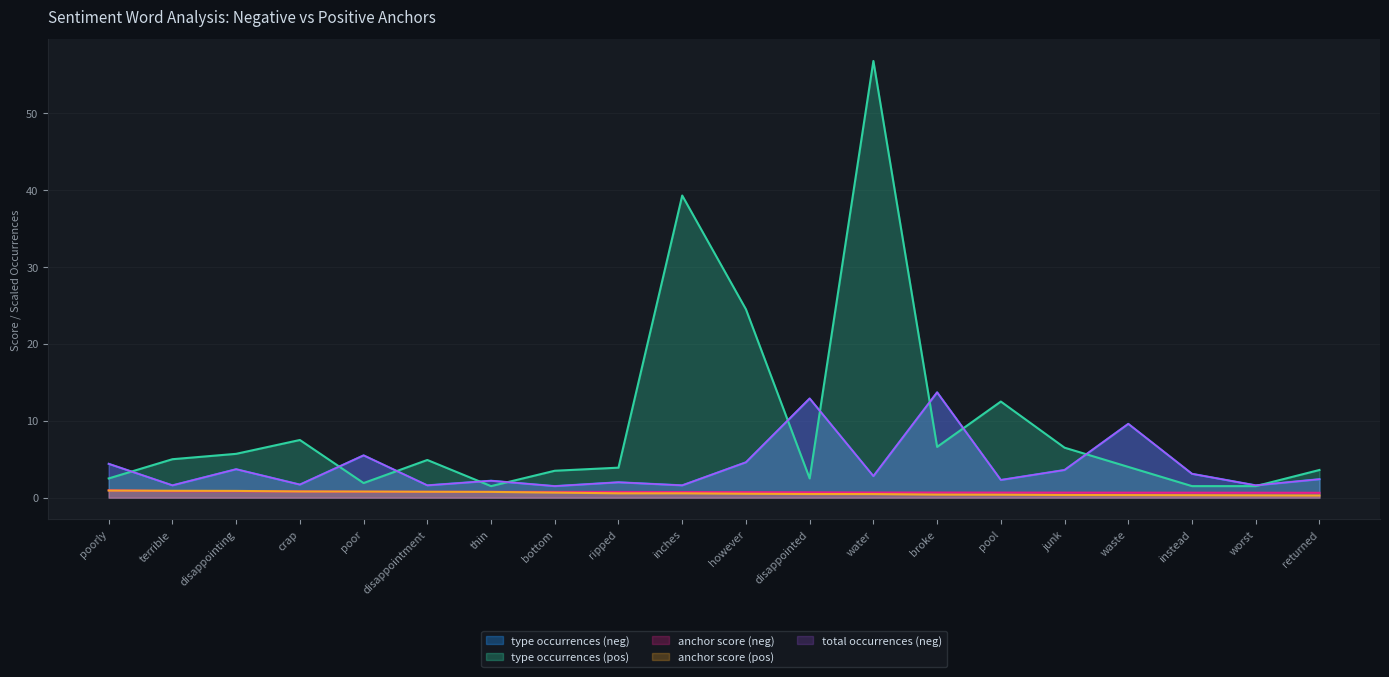

What is the label of the 14th point from the right?

thin